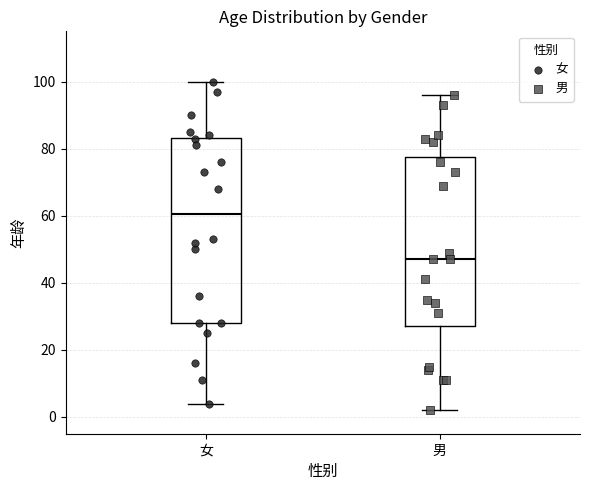

Which box is the tallest, from its lower edge to its upper edge?

女